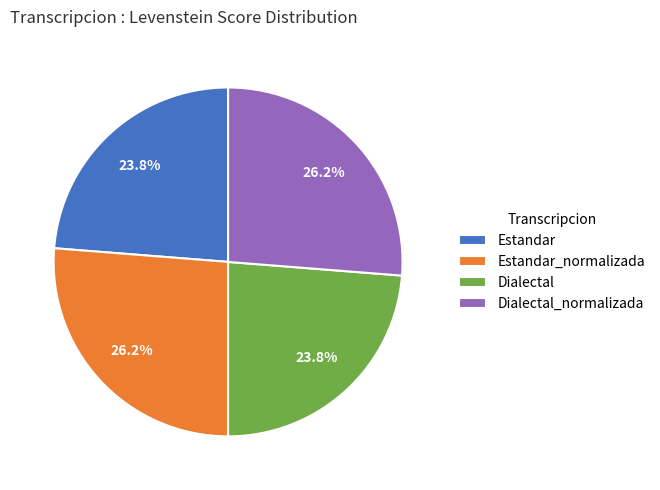

Does Estandar account for over 50% of the chart?

No